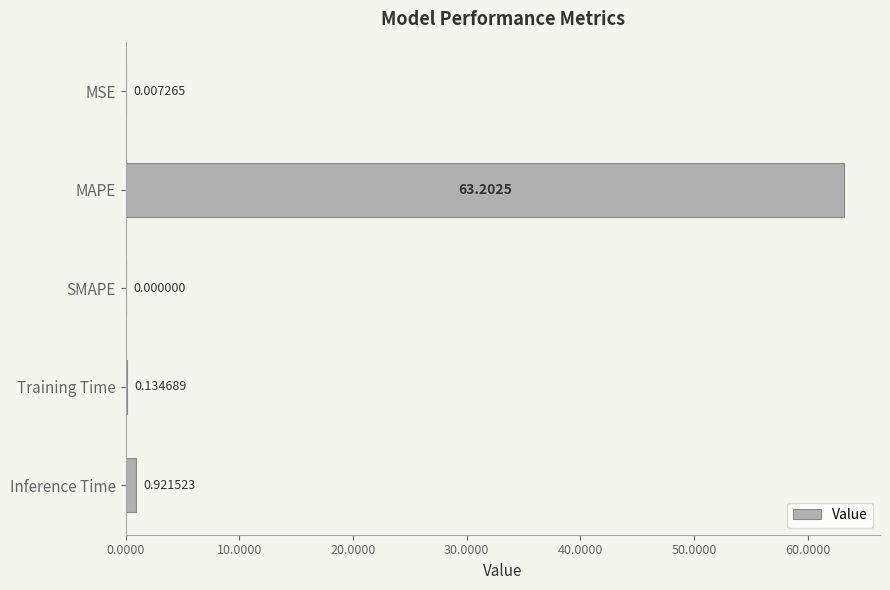

Does the chart contain stacked bars?

No